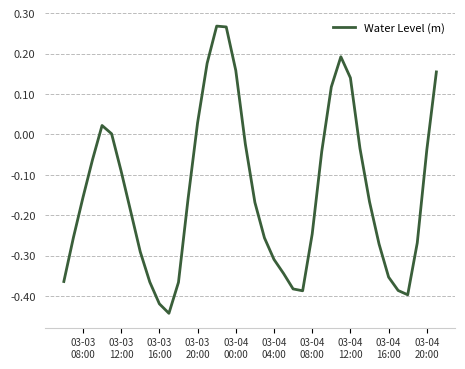

What is the difference between the maximum and minimum values?

0.7